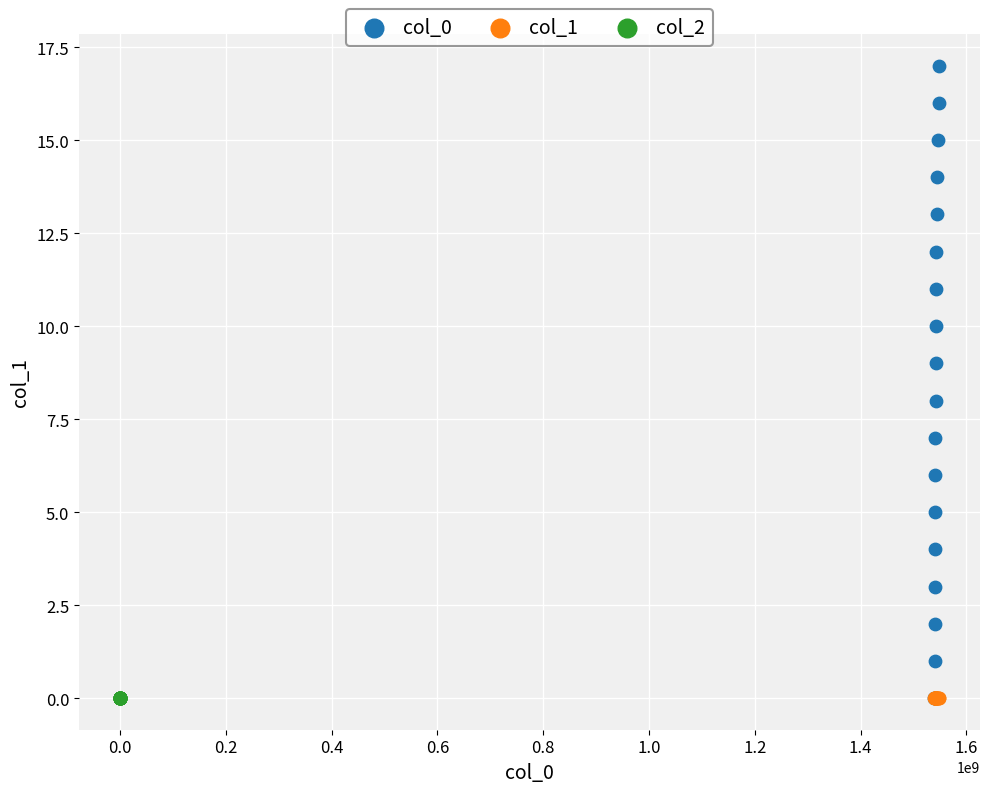

Which series reaches the maximum Y coordinate?

col_0